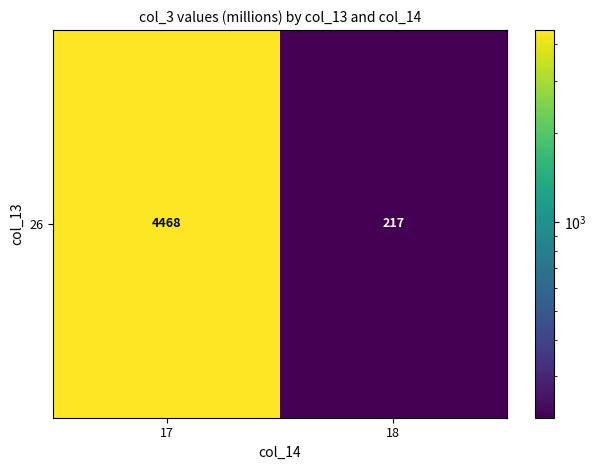

How many data points are less than 4467?

1